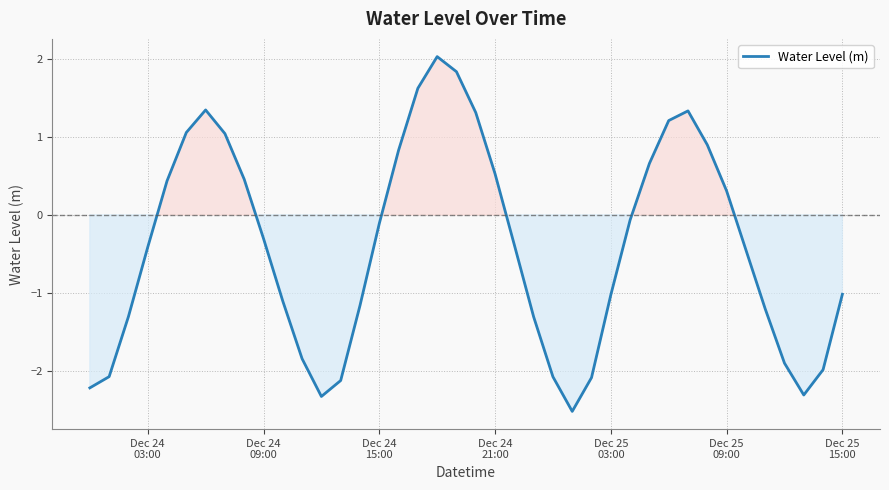

What is the greatest value displayed?

2.0